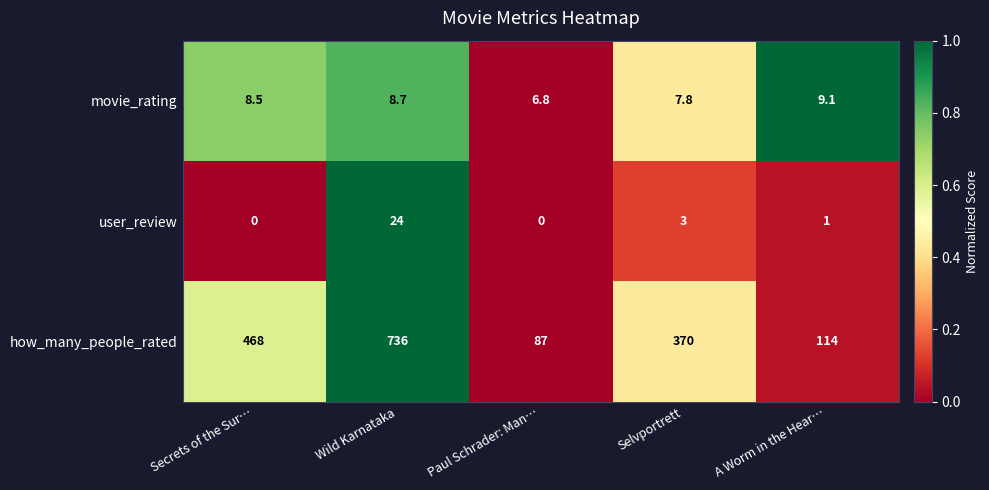

How many categories are shown in the chart?

5